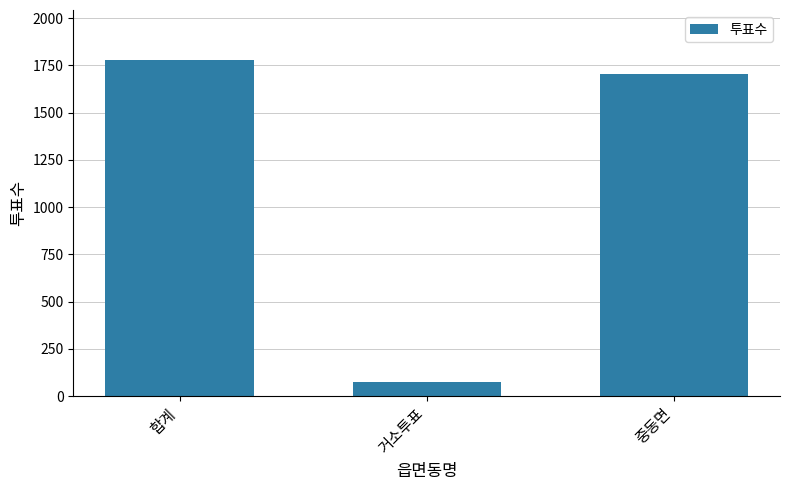

What is the greatest value displayed?

1777